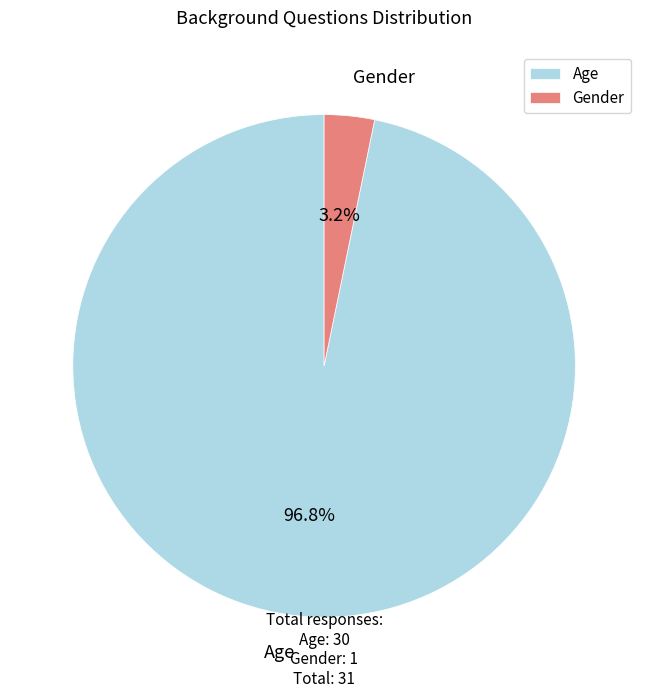

What percentage is the Gender slice, to the nearest percent?

3%